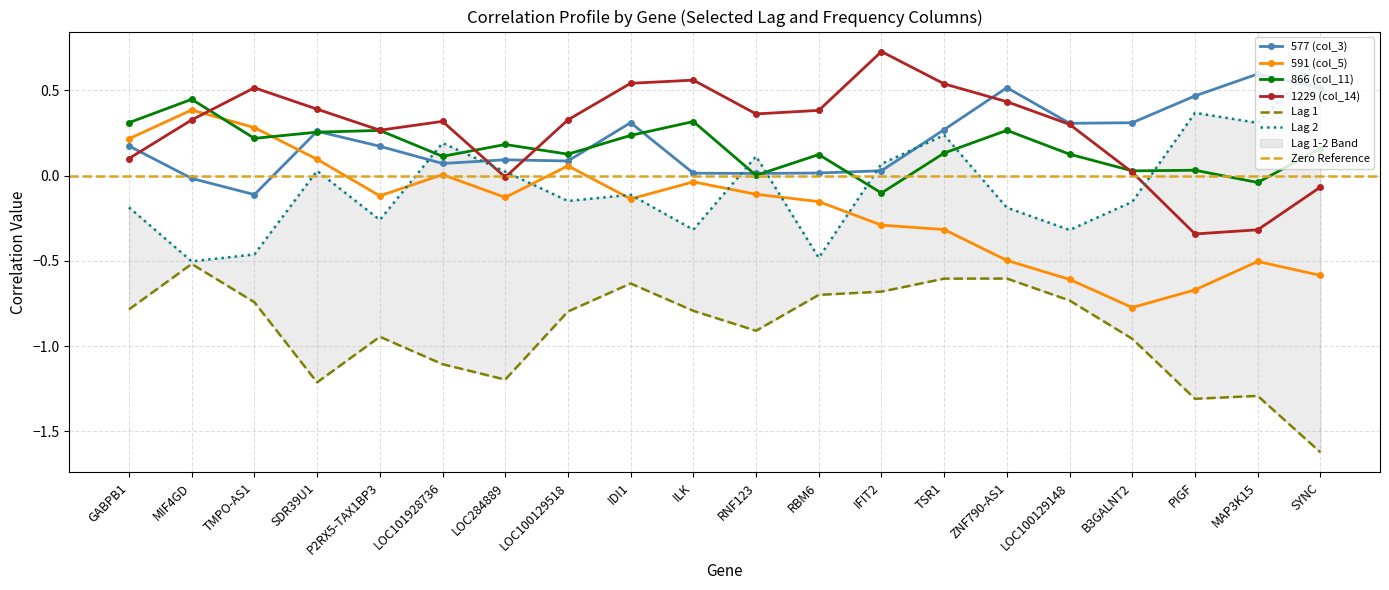

Where is the first local maximum for 591 (col_5)?

MIF4GD